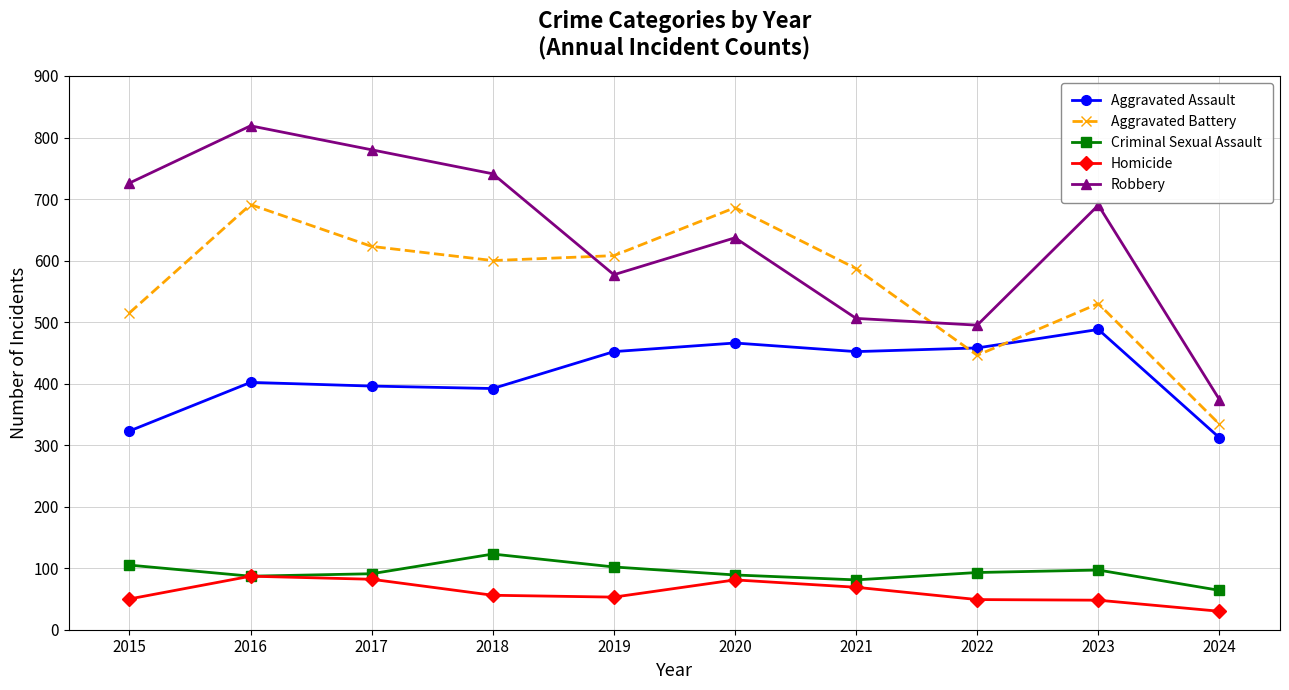

True or false: Aggravated Assault and Robbery intersect in this chart.

False